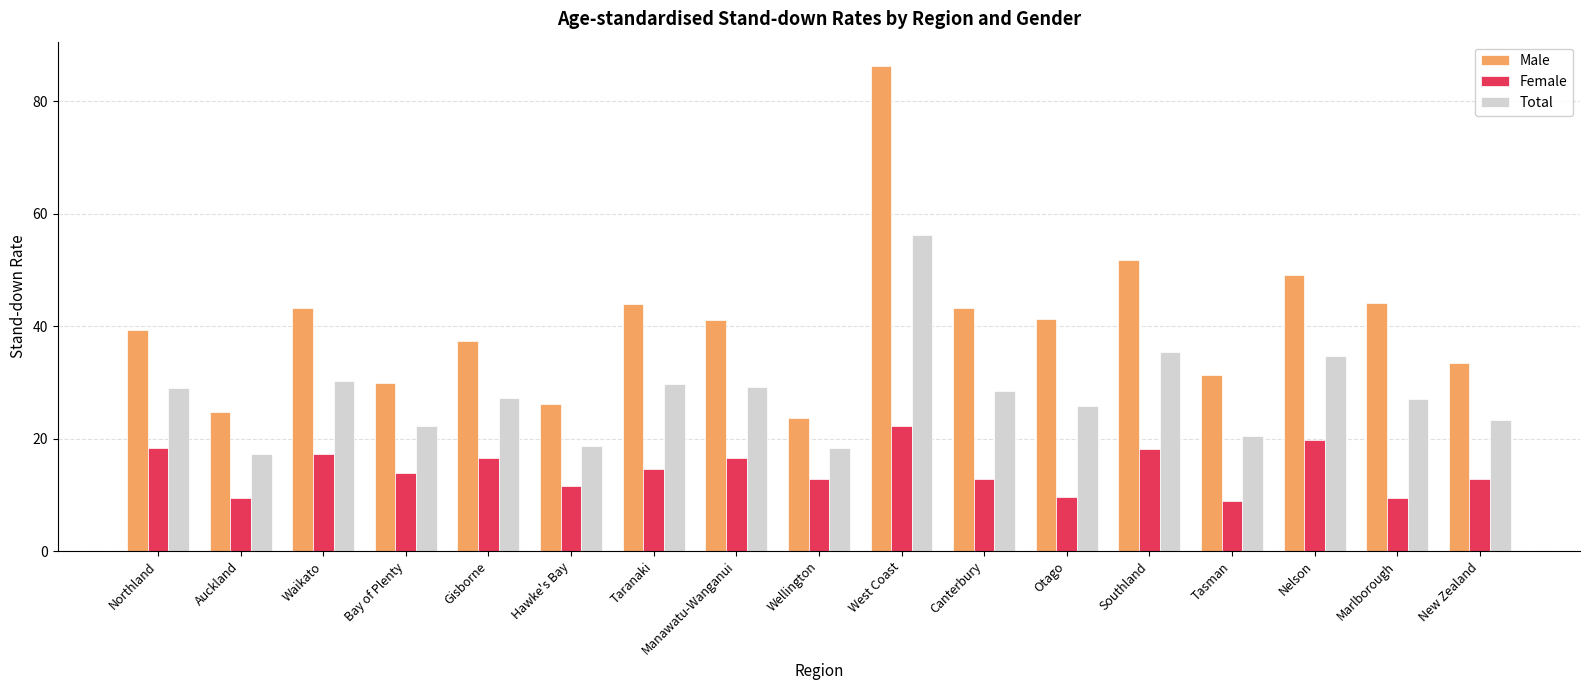

At which category is the sum across all series the highest?

West Coast